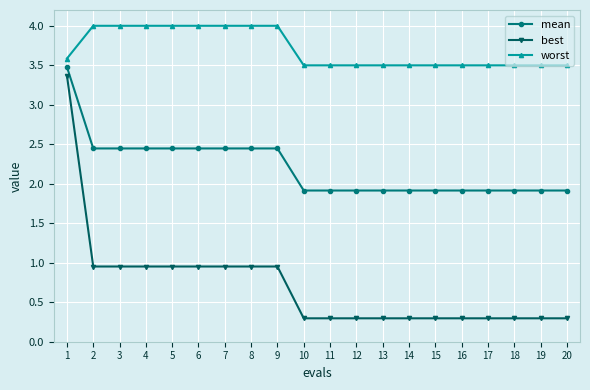

What is the maximum value for worst?

4.0